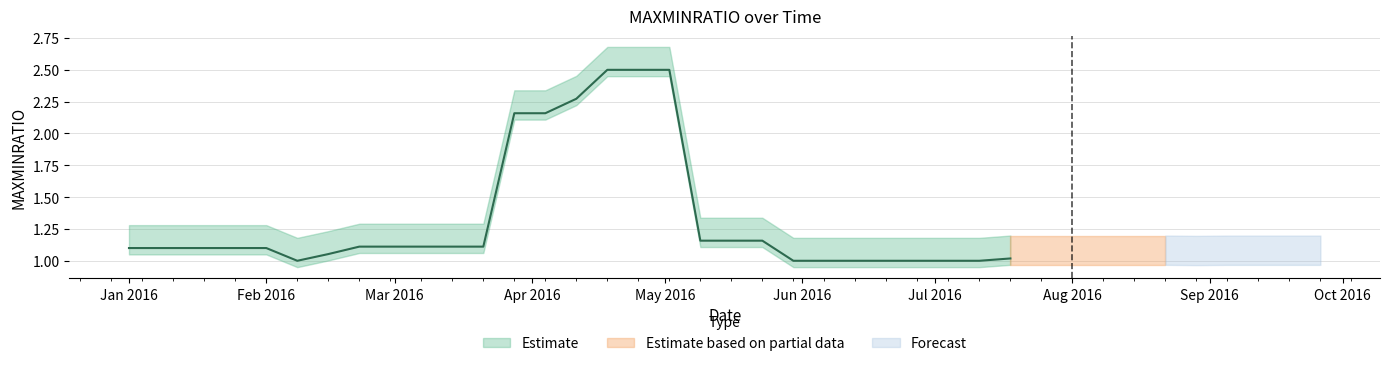

True or false: there are more than 1 points higher than both neighbors.

False